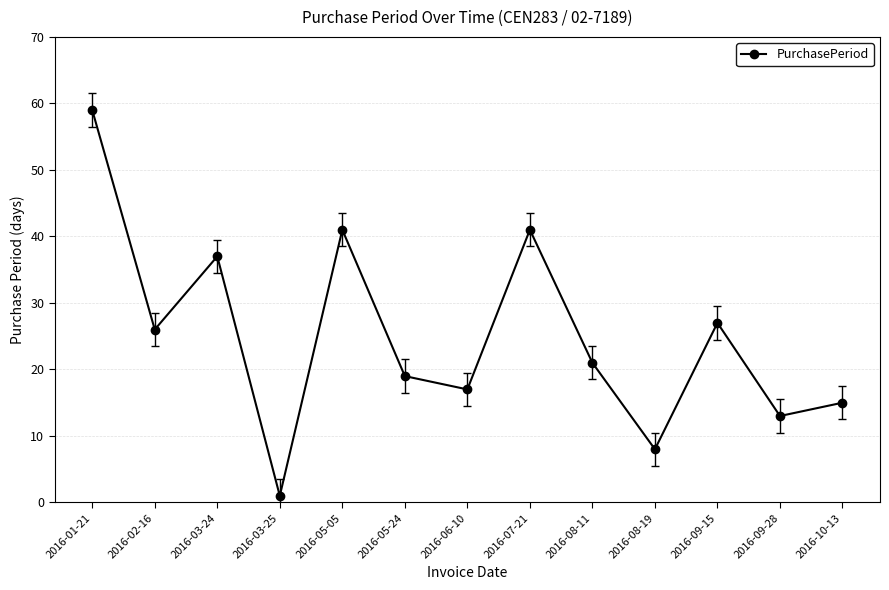

What is the sum of all values?

325